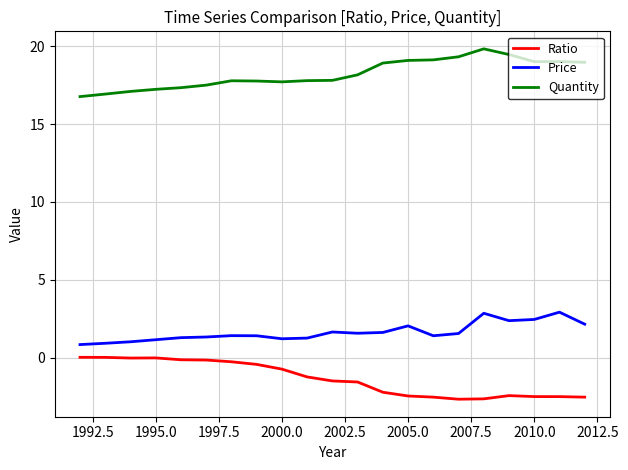

What is the difference between the maximum and minimum values in the Quantity series?

3.1